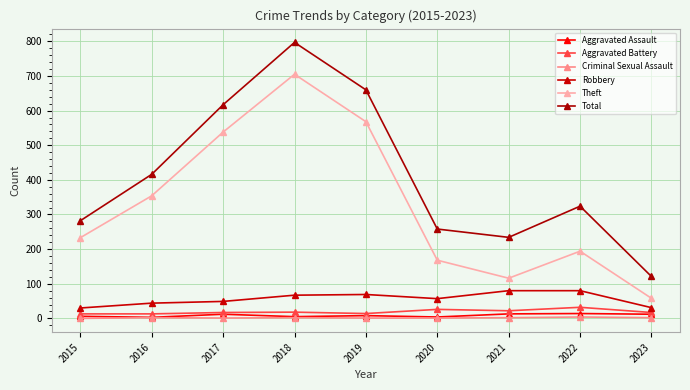

What is the value of the Robbery point at the 7th from the left?

80